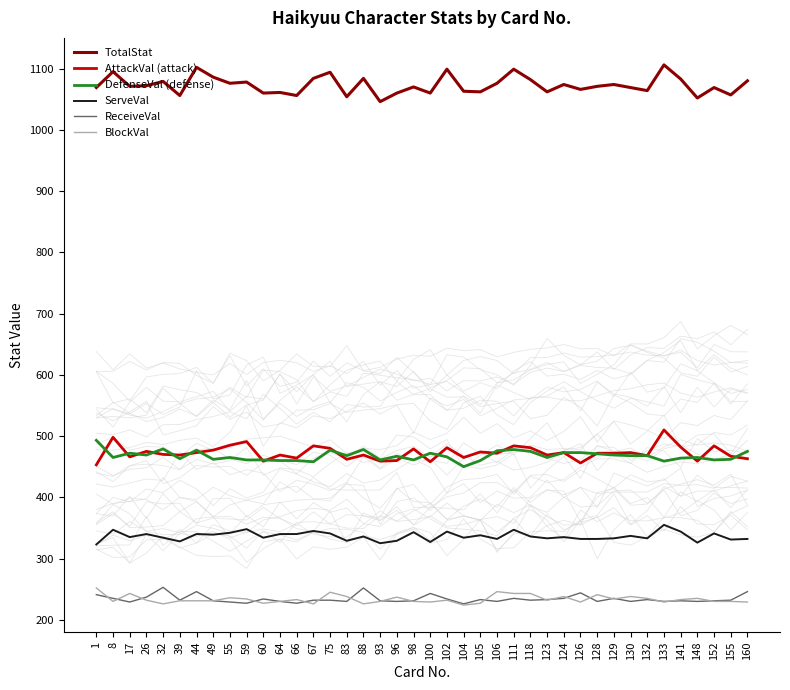

The BlockVal series shows 366 at 155. True or false?

False